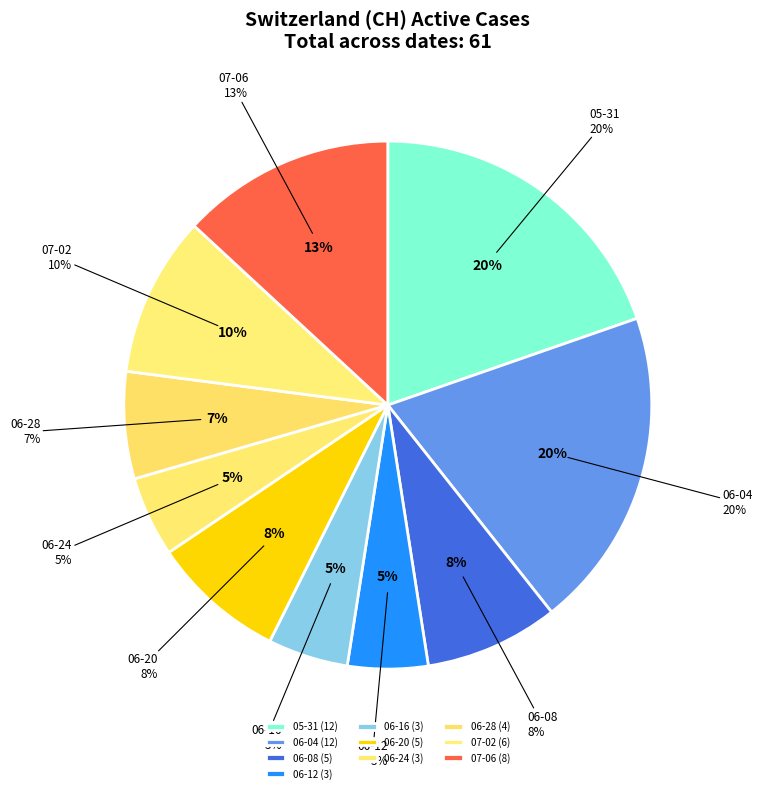

Is there any slice that represents more than half of the pie?

No